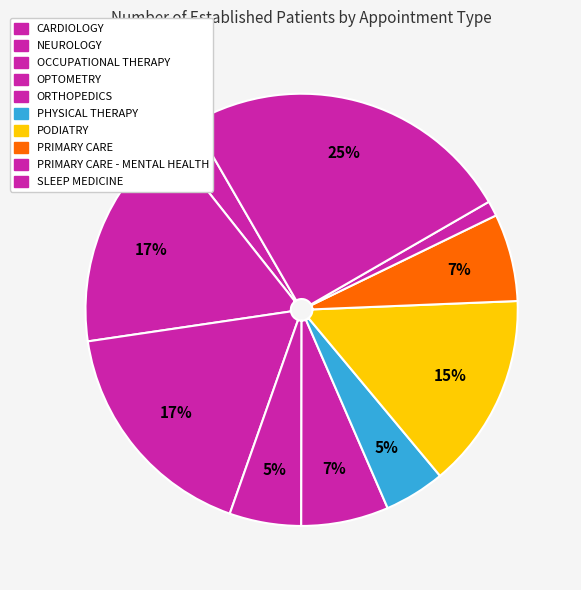

How many segments does this pie chart have?

10